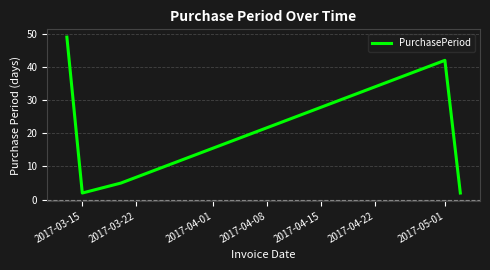

What is the difference between the second highest and minimum values?

40